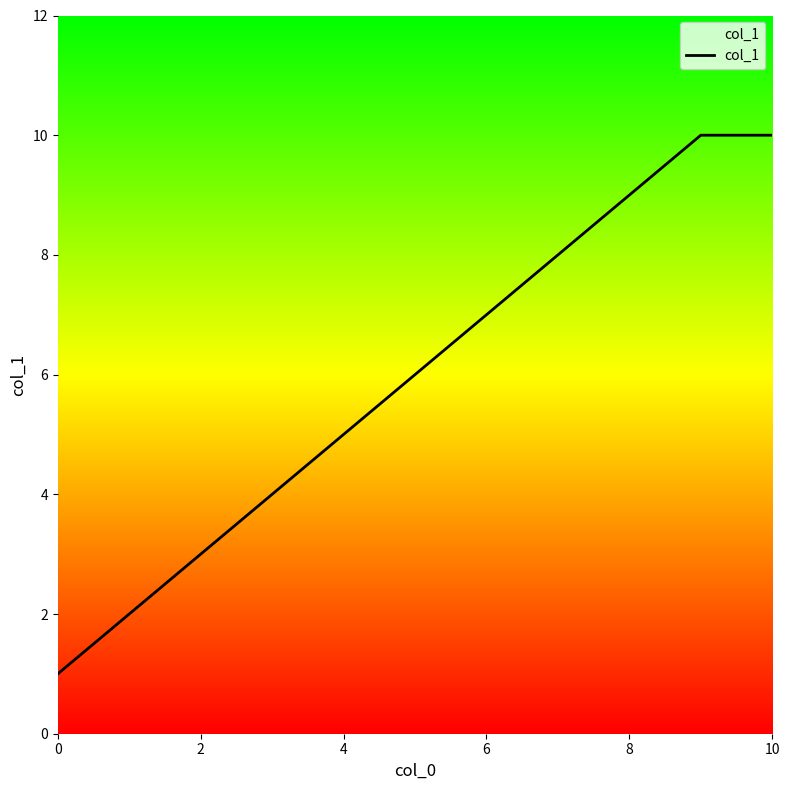

How many lines are shown in the chart?

1